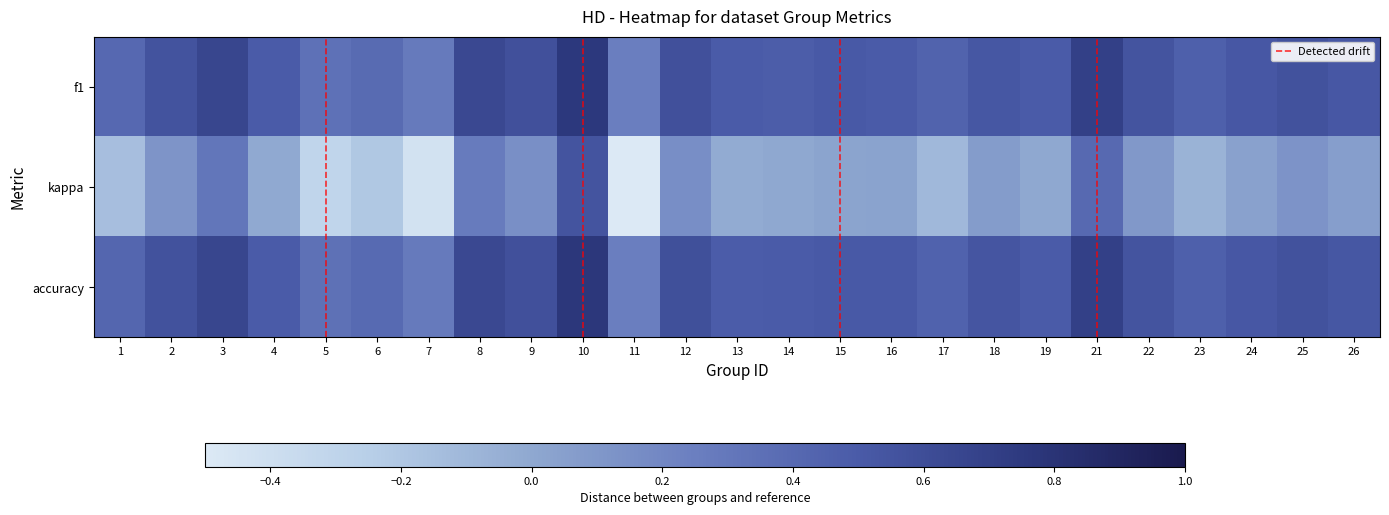

What is the sum of all accuracy values?

12.8